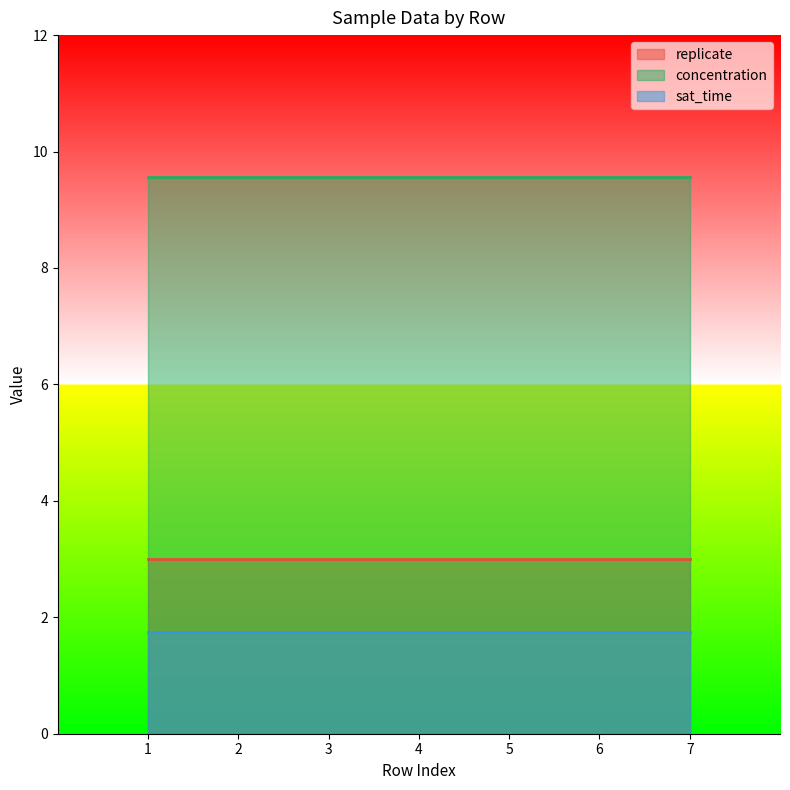

At which label does replicate reach its minimum?

1